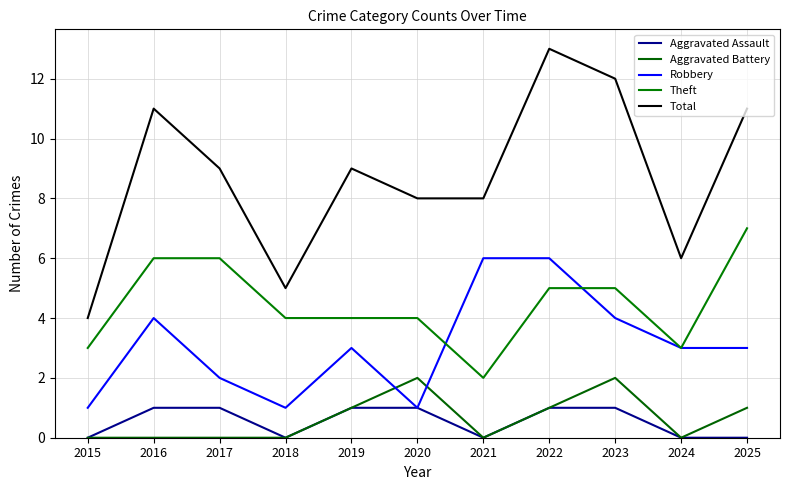

What is the sum of all Aggravated Battery values?

7